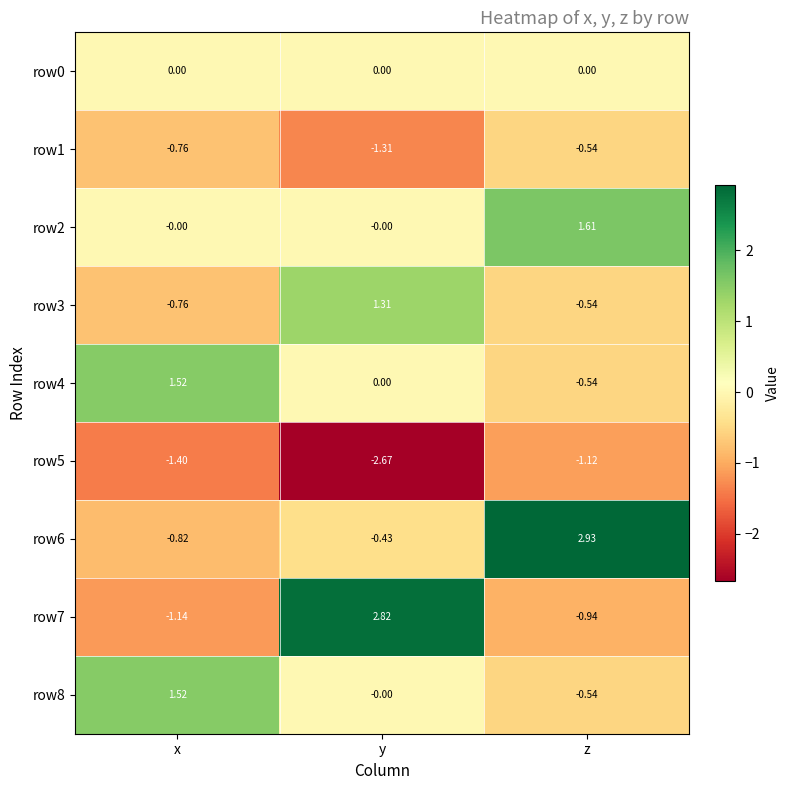

At which label is row8 closest to 0?

y